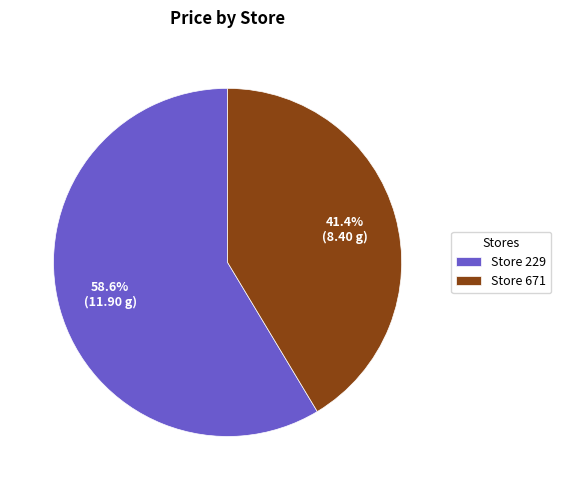

Which slice represents more than half of the pie?

Store 229